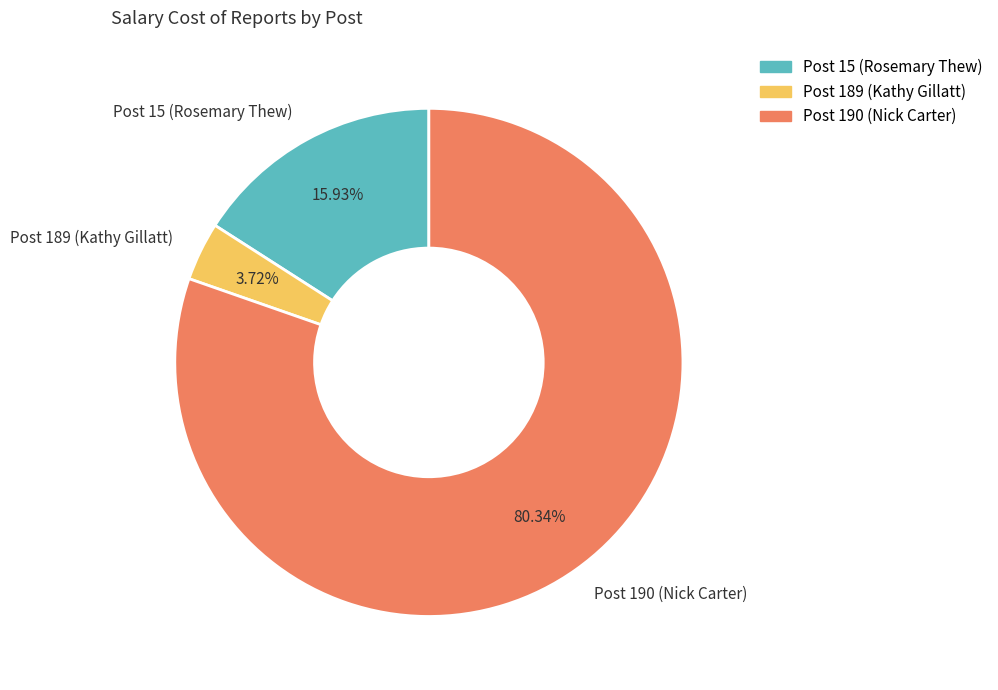

Does Post 190 (Nick Carter) represent more than half of the total?

Yes